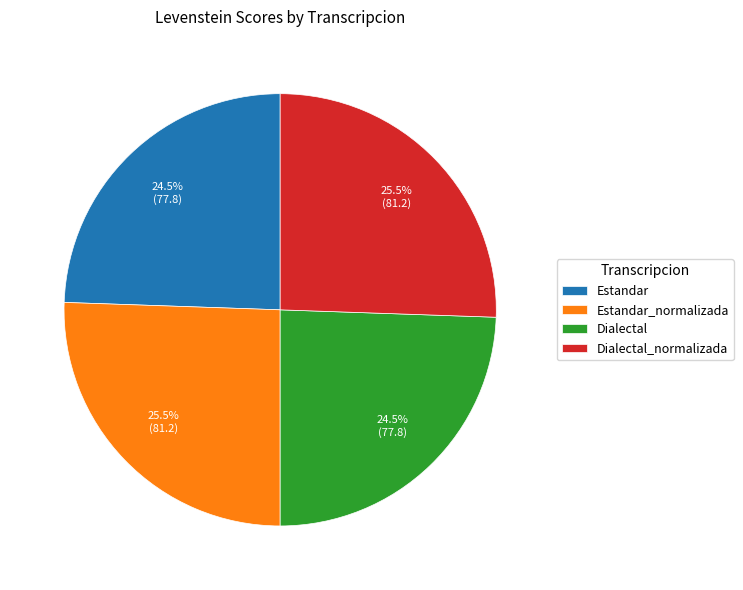

What percentage do Estandar and Estandar_normalizada together represent?

50.0%